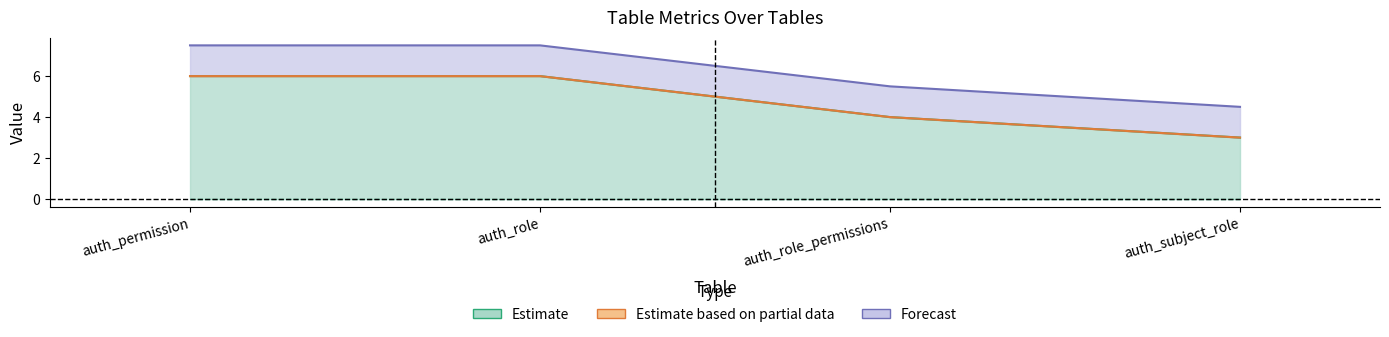

The s@e series shows 4.0 at auth_role_permissions. True or false?

True